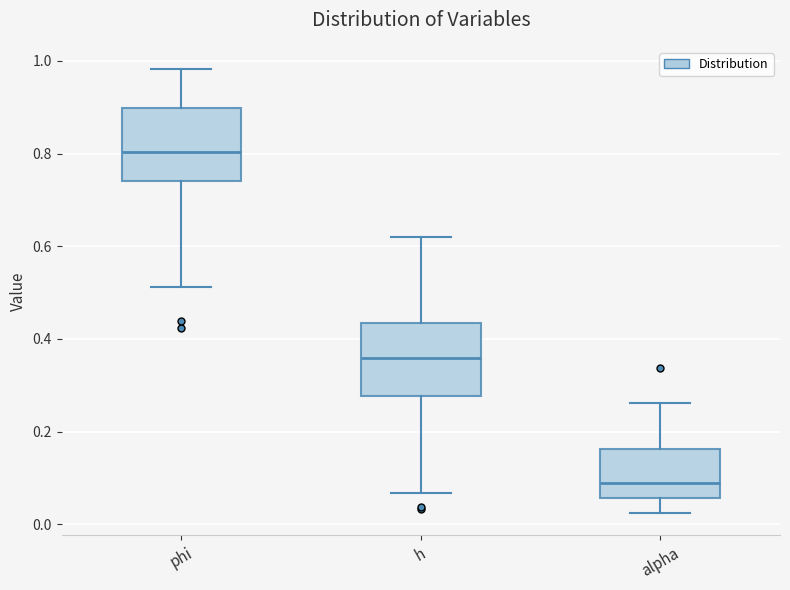

Reading left to right, read every box against the y-axis: the position of its median line, the range the box covers, and the ends of its whiskers. The values are not printed on the chart, so give them approximately, as read against the axis.

phi: median 0.80, box 0.74 to 0.90, whiskers 0.52 to 0.98
h: median 0.36, box 0.28 to 0.44, whiskers 0.06 to 0.62
alpha: median 0.08, box 0.06 to 0.16, whiskers 0.02 to 0.26